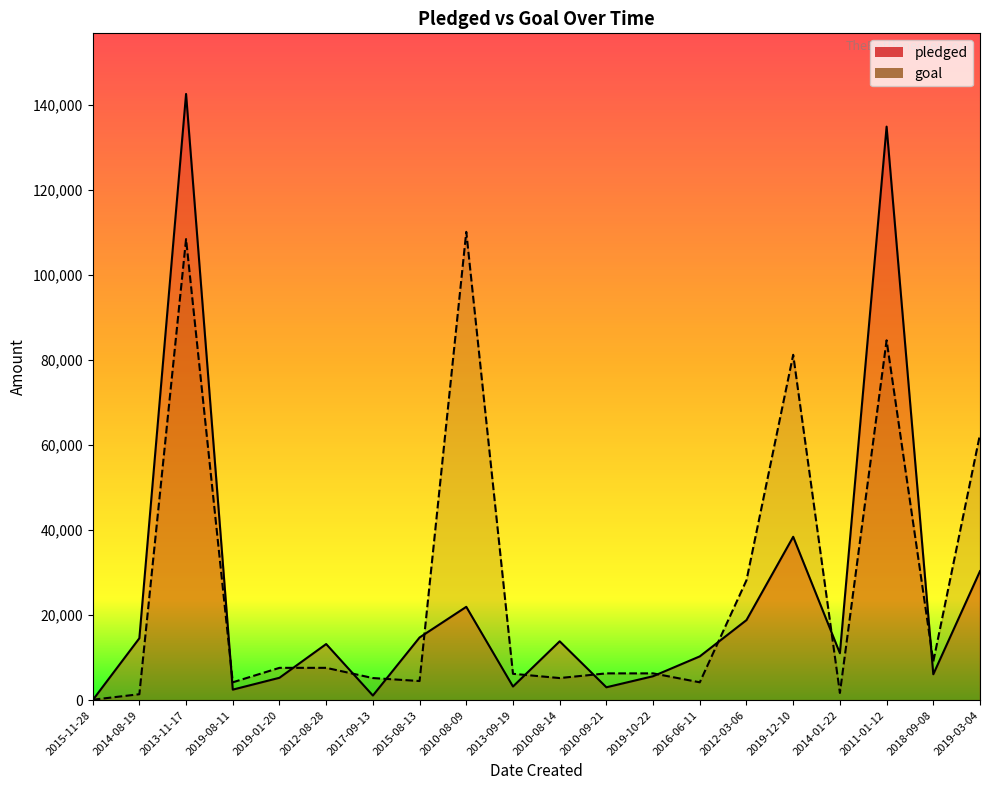

What is the sum of the pledged values at 2010-08-09 and 2018-09-08?

28035